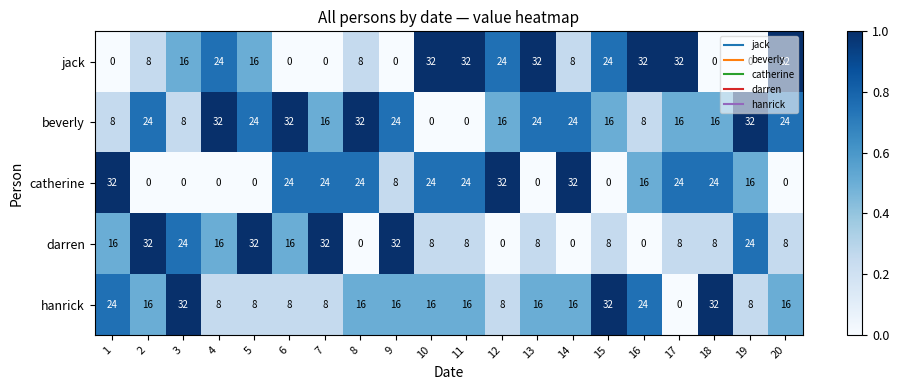

What is the difference between the second highest and minimum values in the beverly series?

32